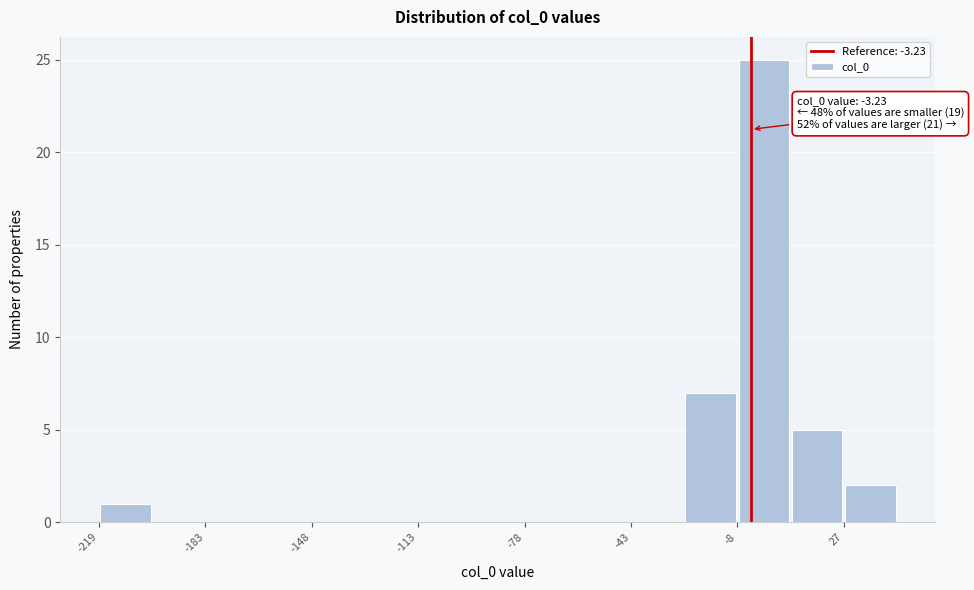

Read against the x-axis, roughly where is the centre of the tallest bar?

0